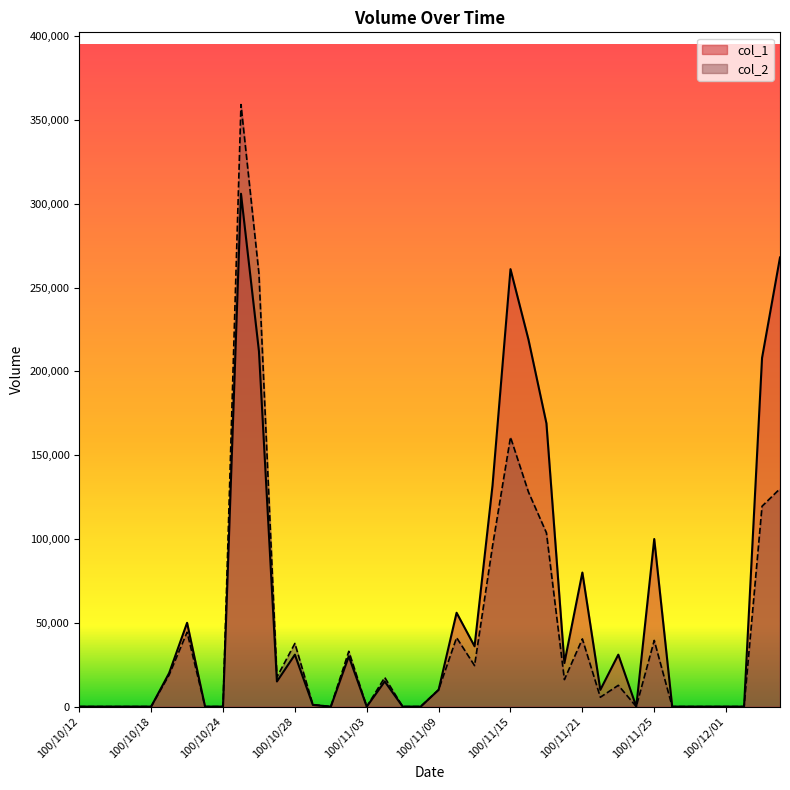

True or false: col_2 has more than 2 points higher than both neighbors.

True